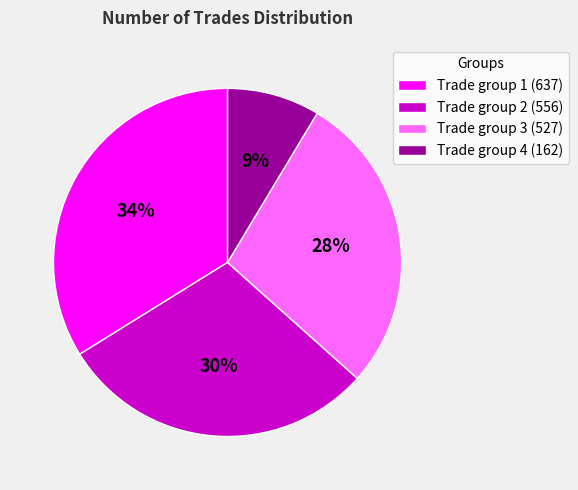

How many slices are in this pie chart?

4